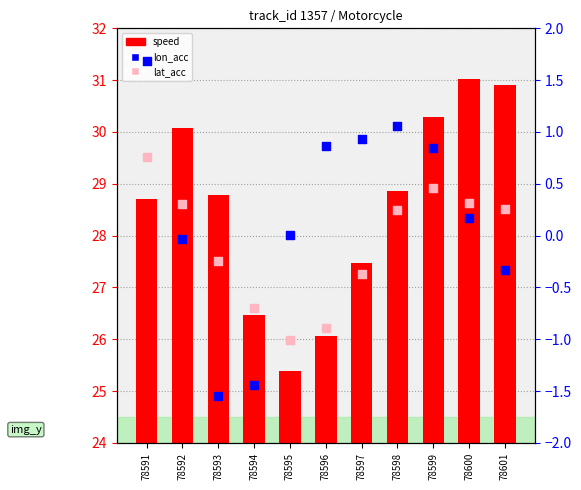

Which series contains the highest Y value?

speed